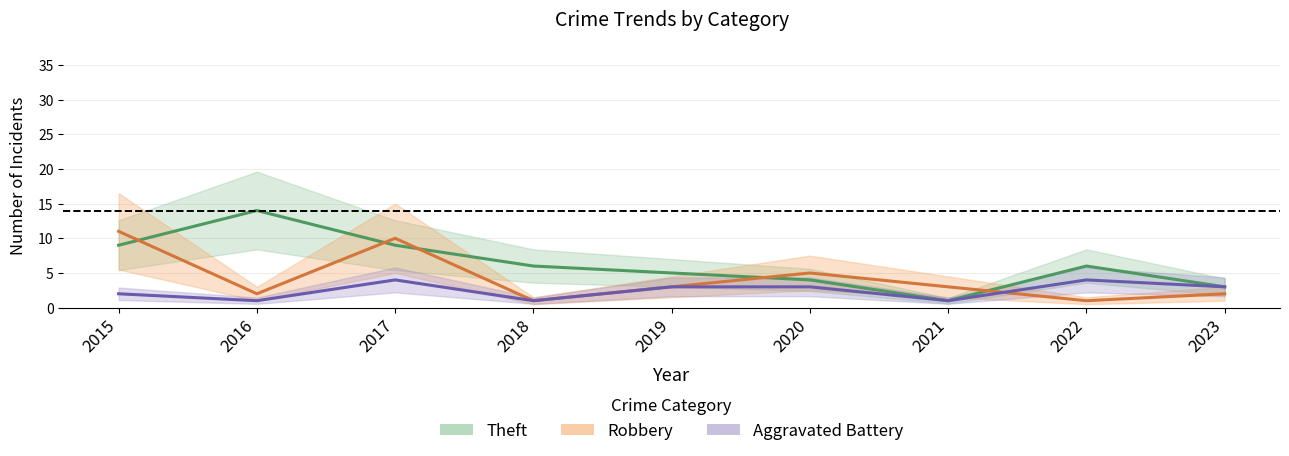

Is it true that Robbery equals 3 at 2019?

True